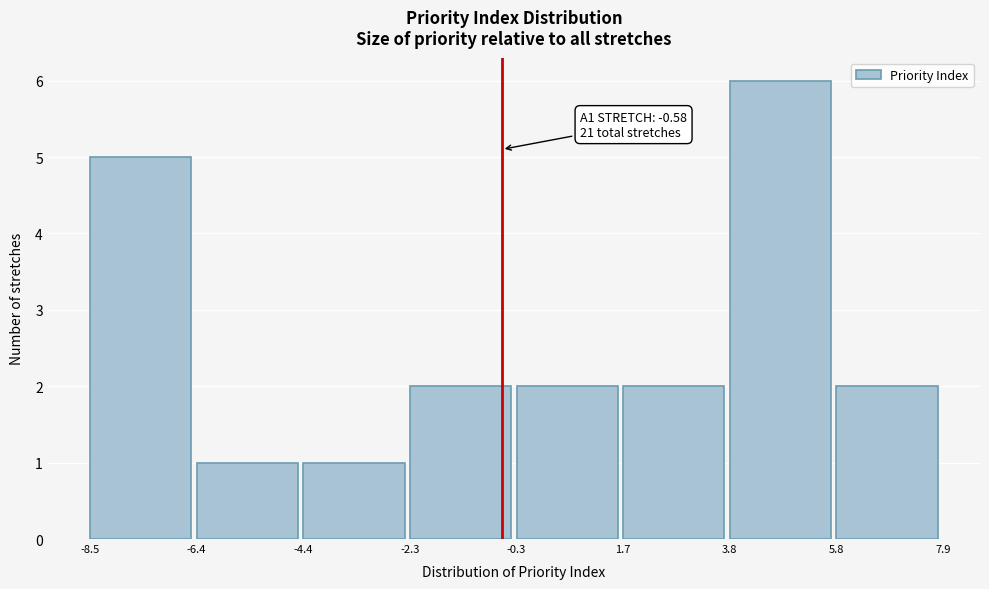

Over which range of the x-axis is the bar tallest?

3.8 to 5.8